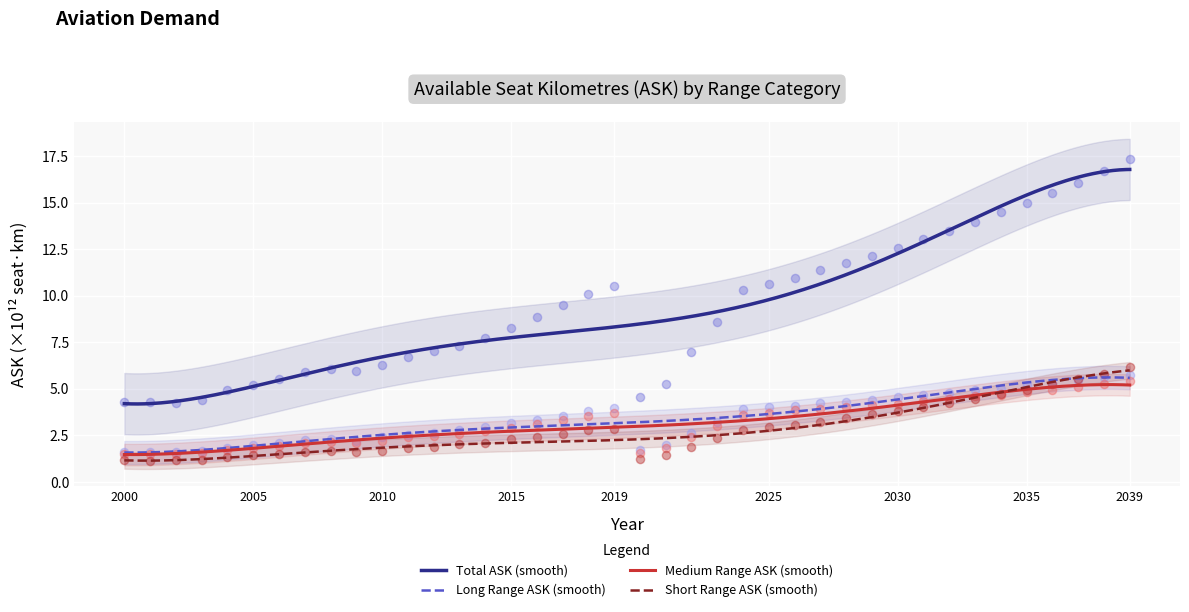

What is the lowest value of the Total ASK (smooth) series?

4.2